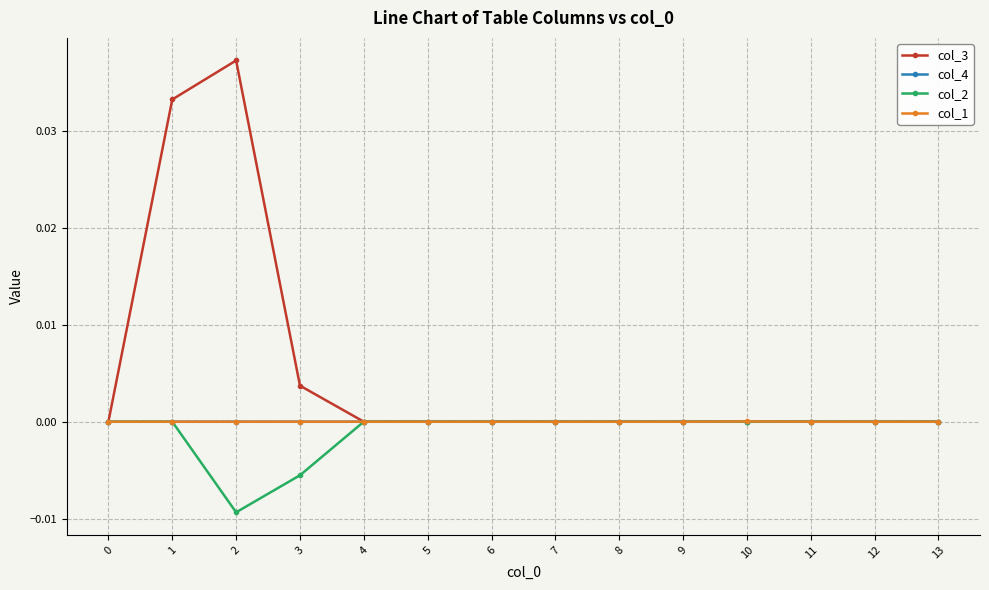

Where is the first local maximum for col_3?

2